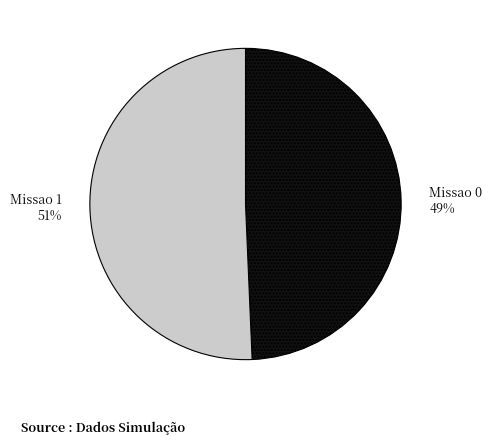

How many slices are in this pie chart?

2